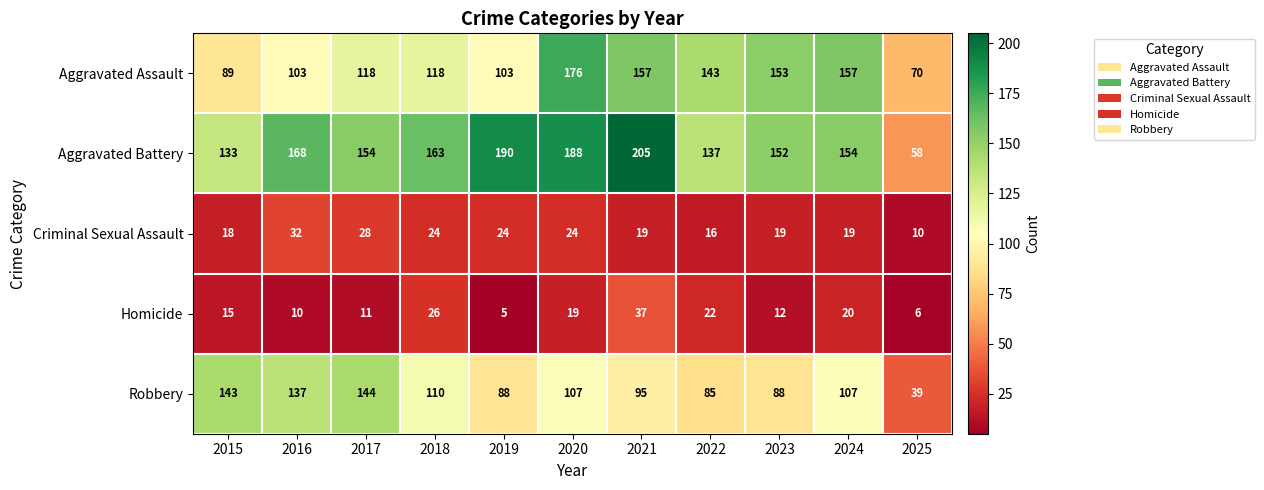

Read the Homicide value at 2021, to the nearest 5.

35